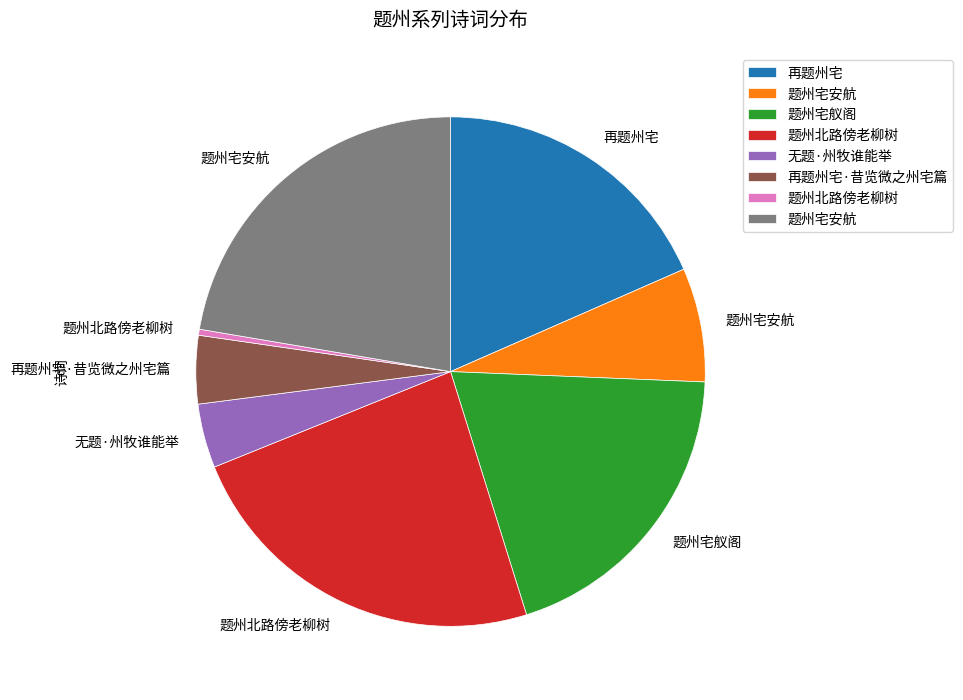

Is there a majority slice in this chart?

No